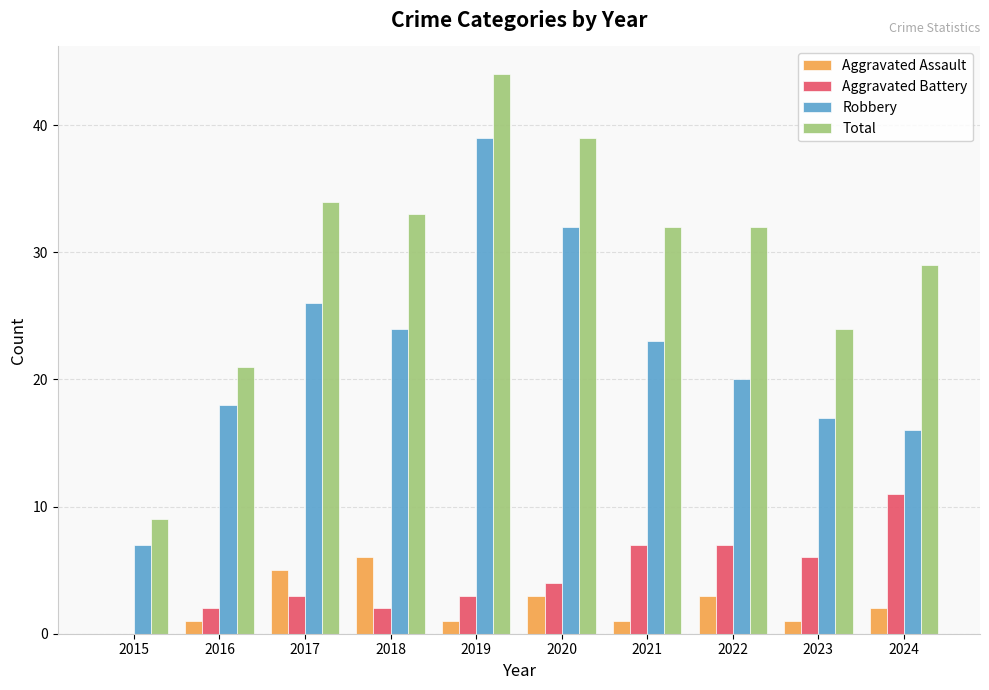

Which series has the largest total across all categories?

Total